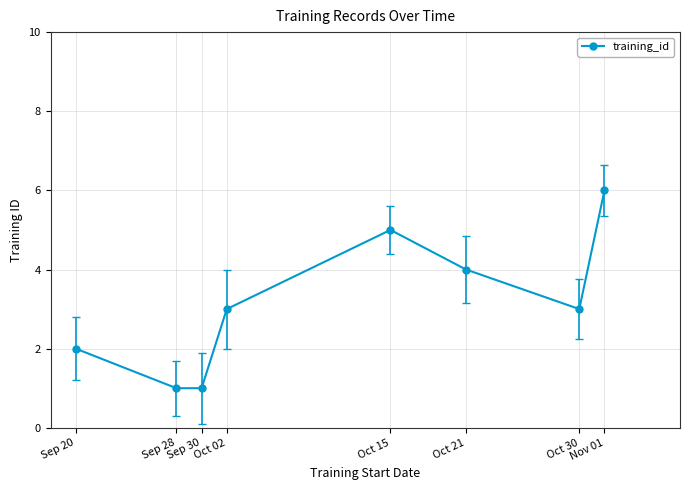

What is the sum of all values?

25